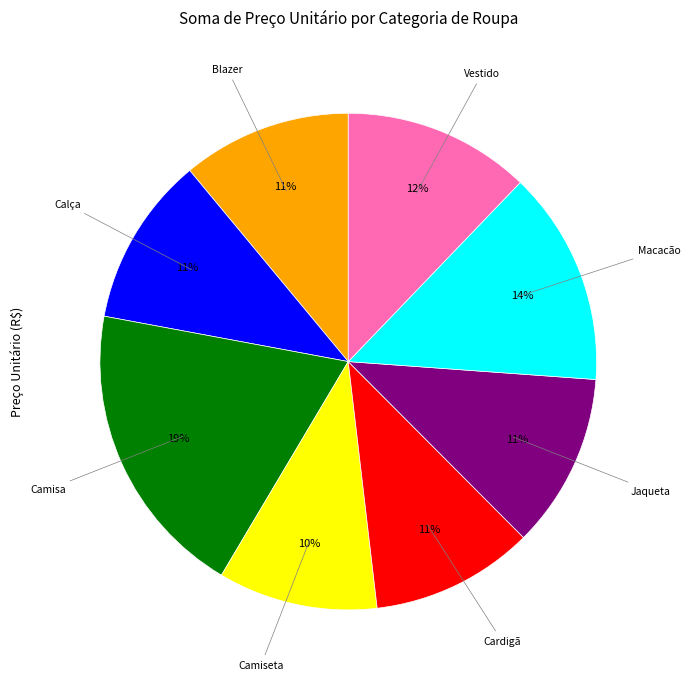

How many segments does this pie chart have?

8